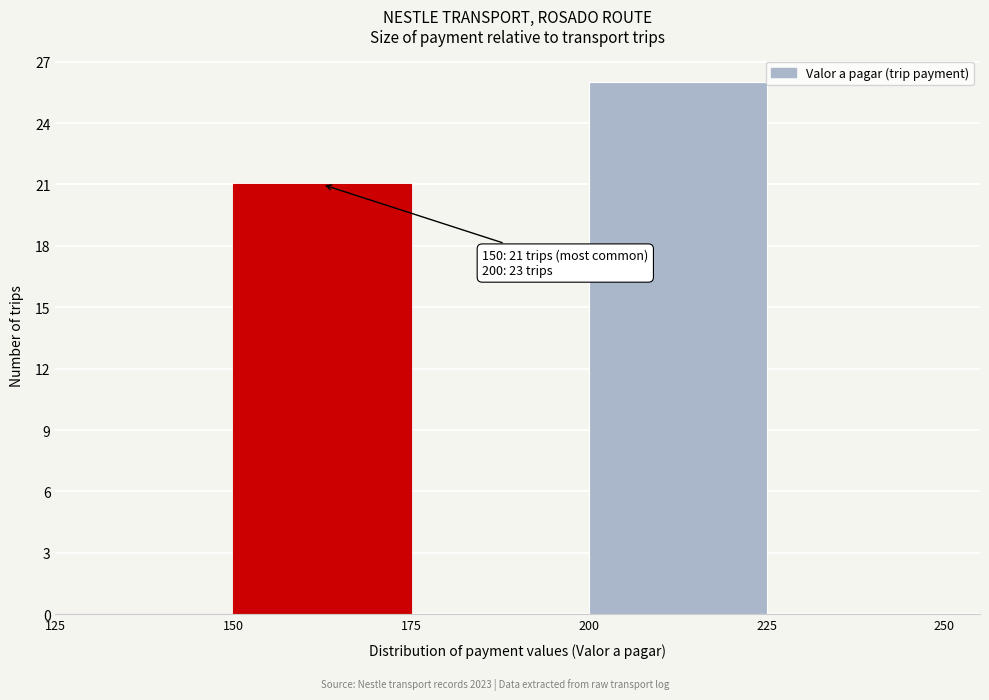

Which range on the x-axis has the tallest bar?

200 to 225